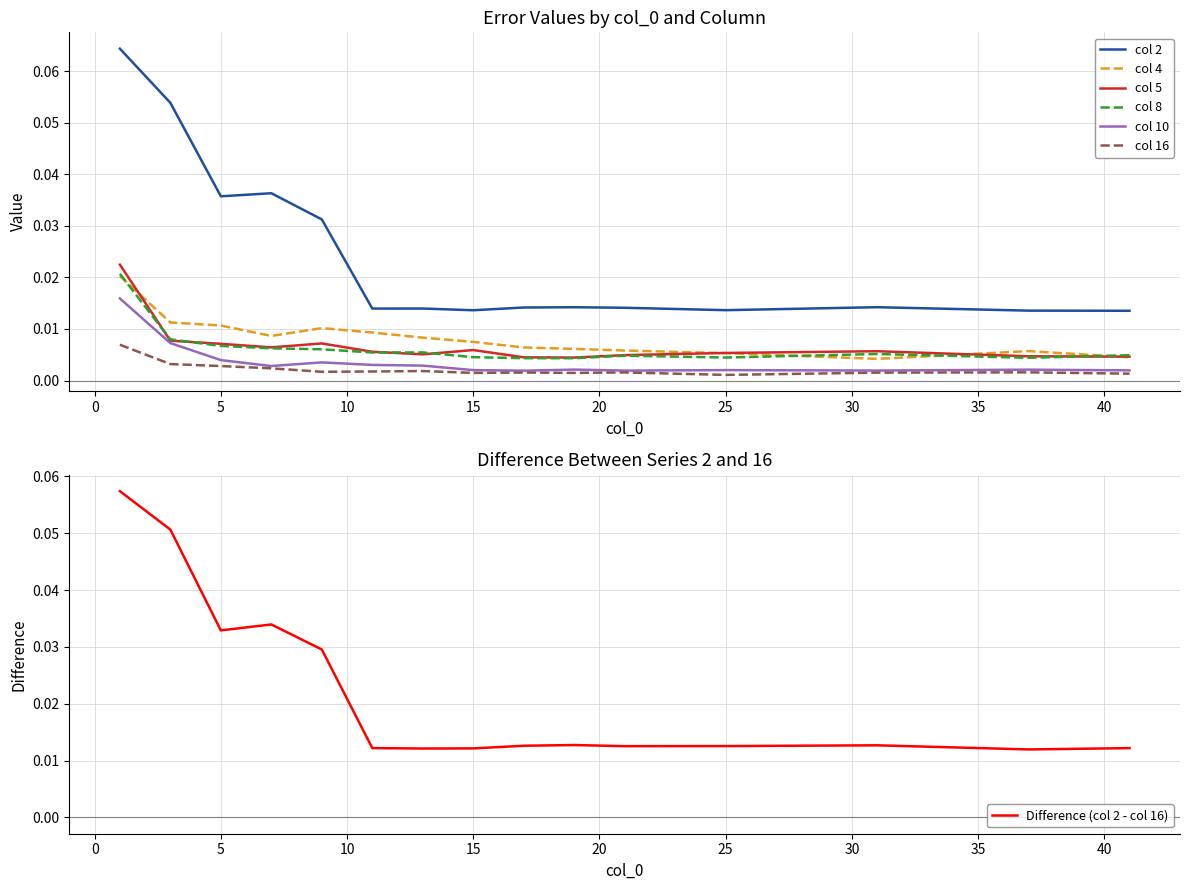

Where is 4 nearest to the value 0?

31